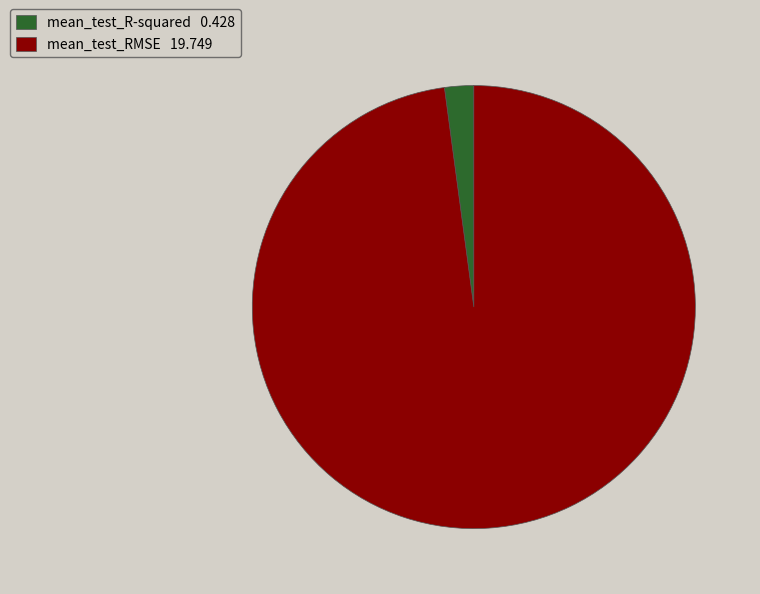

The mean_test_R-squared slice represents 2% of the pie. True or false?

True